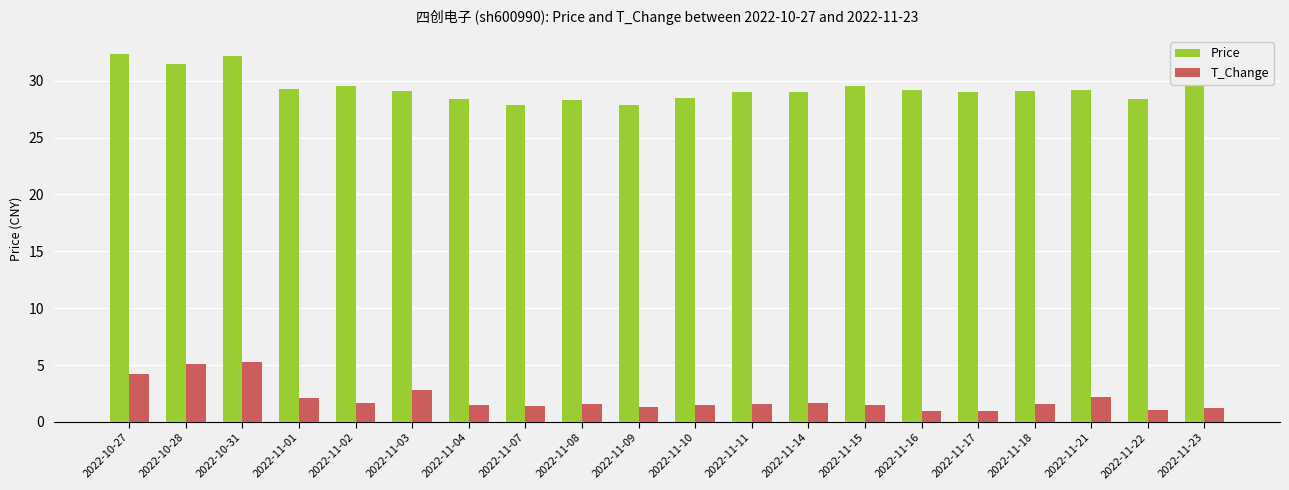

List the series in order of their overall mean, lowest first.

T_Change, Price